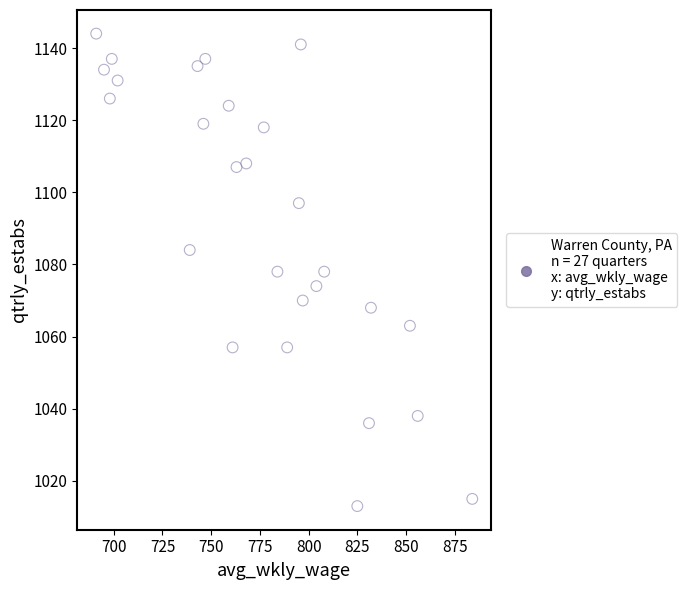

What is the range of Y values (max minus min)?

131